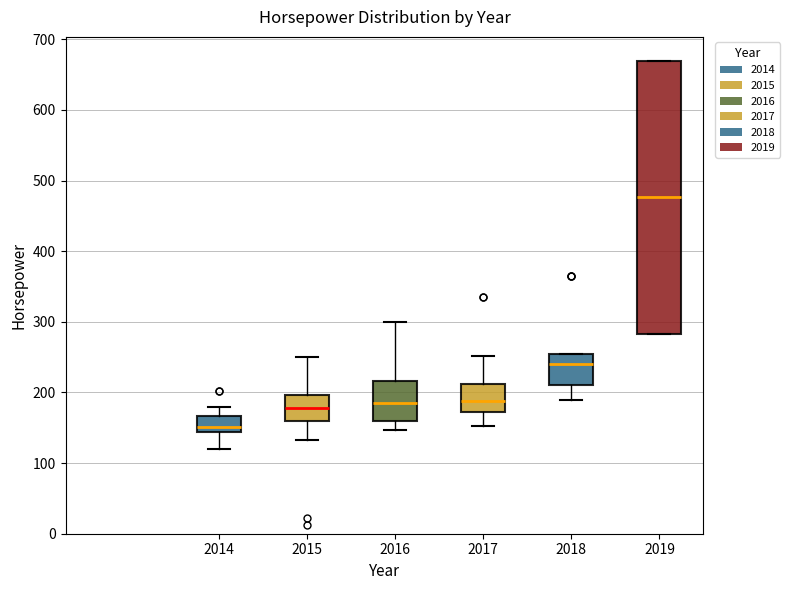

Reading left to right, read every box against the y-axis: the position of its median line, the range the box covers, and the ends of its whiskers. The values are not printed on the chart, so give them approximately, as read against the axis.

2014: median 150, box 140 to 170, whiskers 120 to 180
2015: median 180, box 160 to 200, whiskers 130 to 250
2016: median 190, box 160 to 220, whiskers 150 to 300
2017: median 190, box 170 to 210, whiskers 150 to 250
2018: median 240, box 210 to 260, whiskers 190 to 260
2019: median 480, box 280 to 670, whiskers 280 to 670